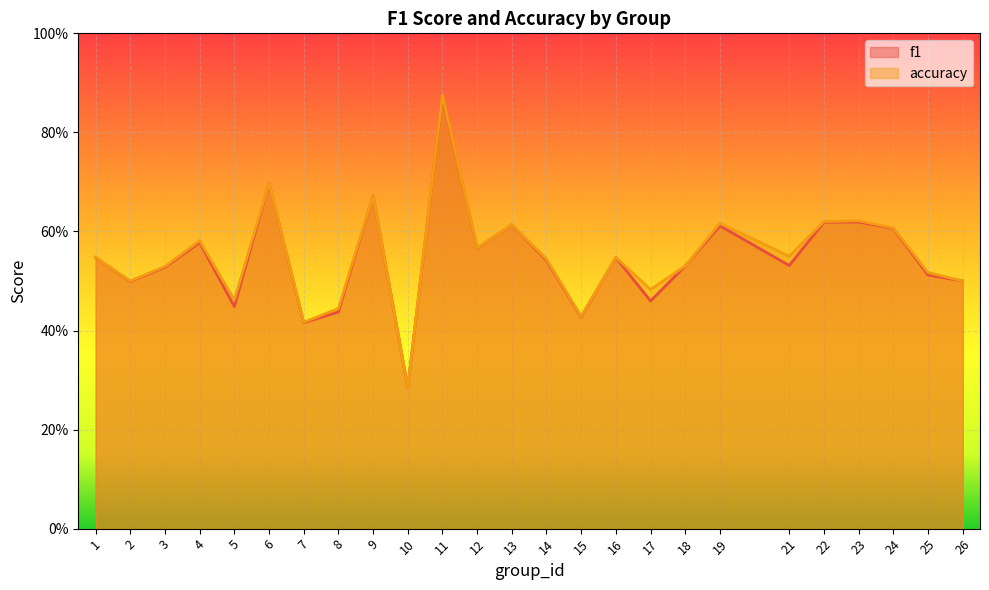

What is the difference between the second highest and second lowest values in the f1 series?

0.3